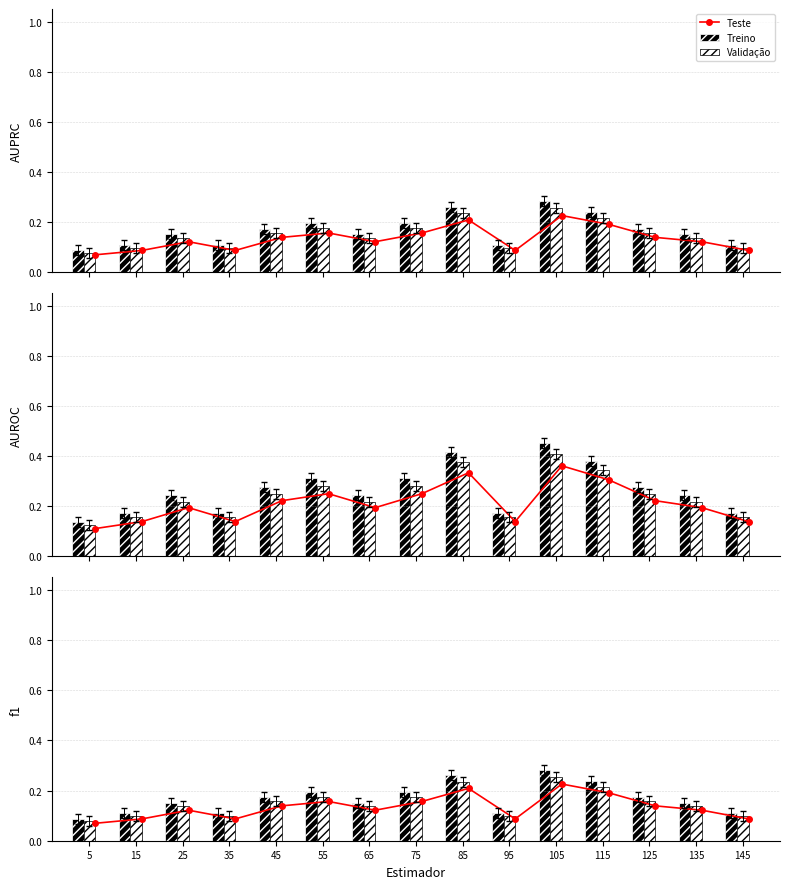

Between 35 and 65, which series saw the biggest shift?

Treino